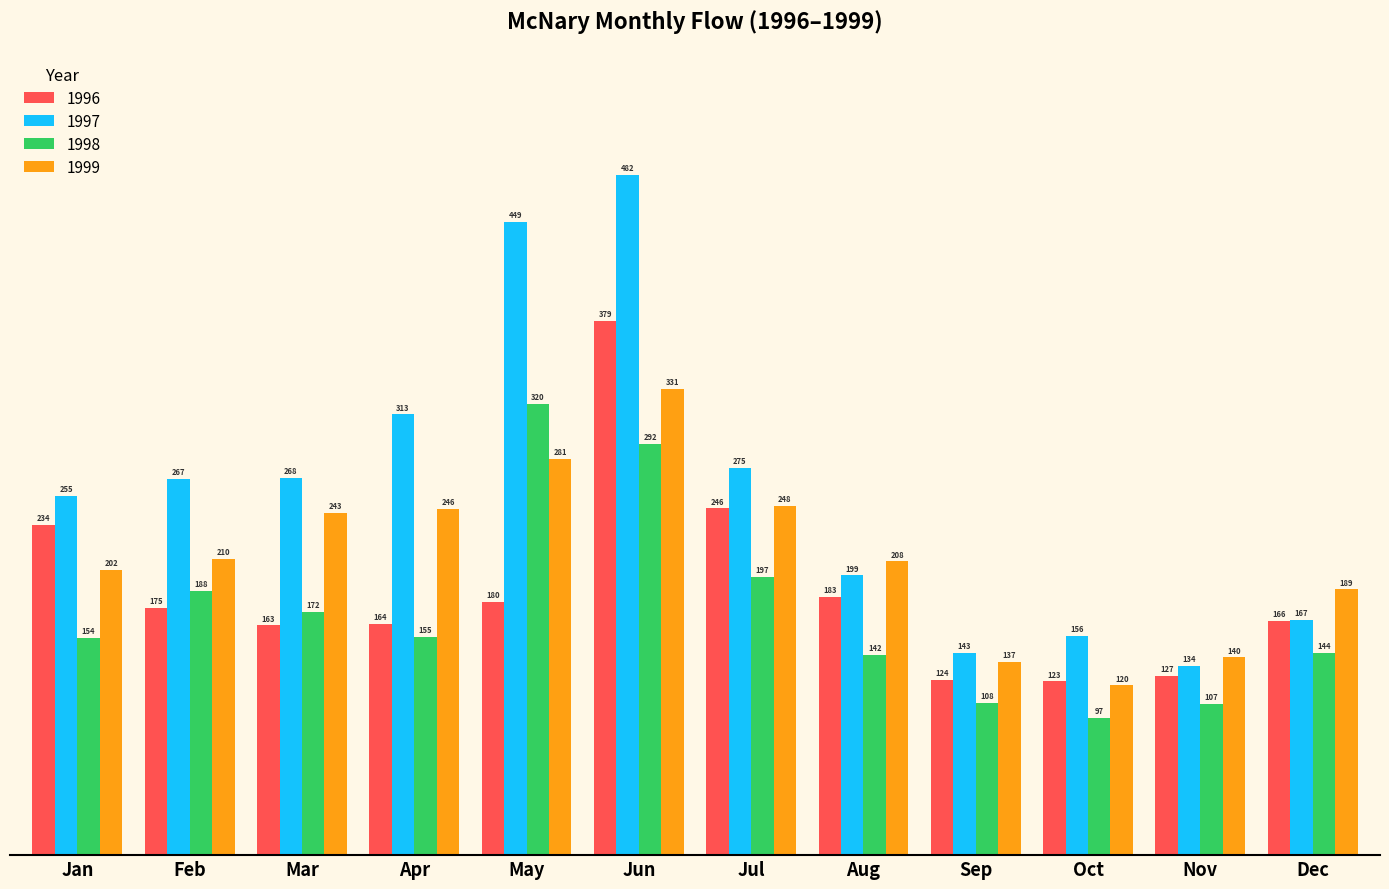

At which label does 1997 reach its peak?

Jun